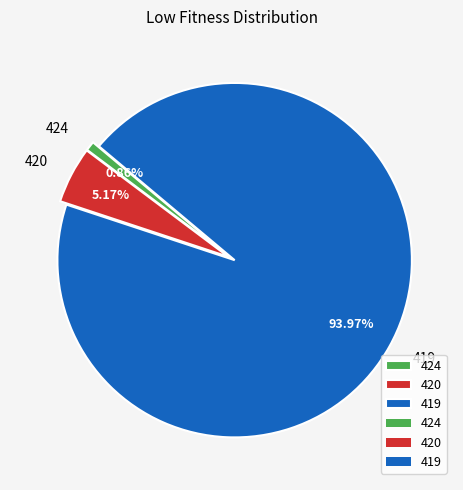

Count the number of slices in the pie.

3